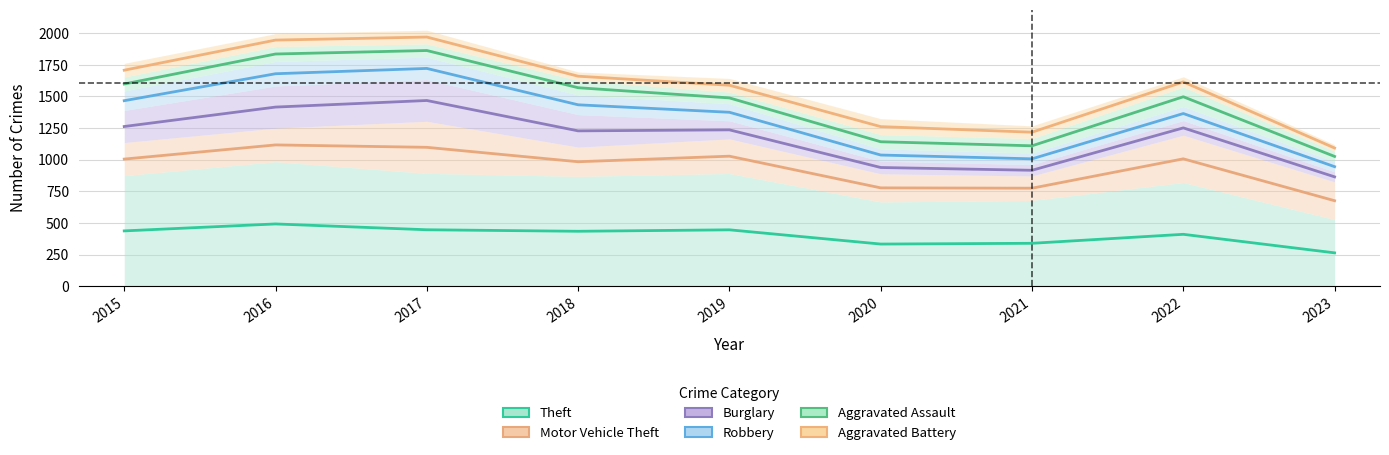

True or false: Robbery has more than 0 points higher than both neighbors.

True